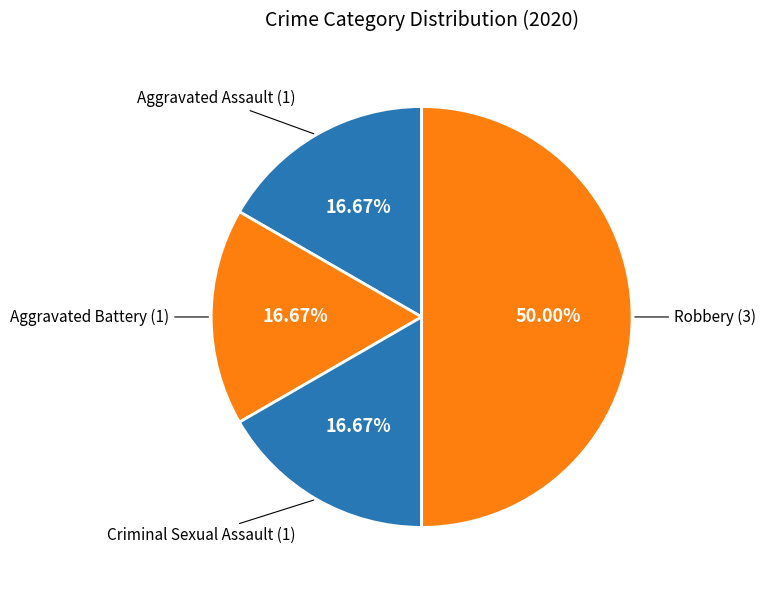

How many segments does this pie chart have?

4